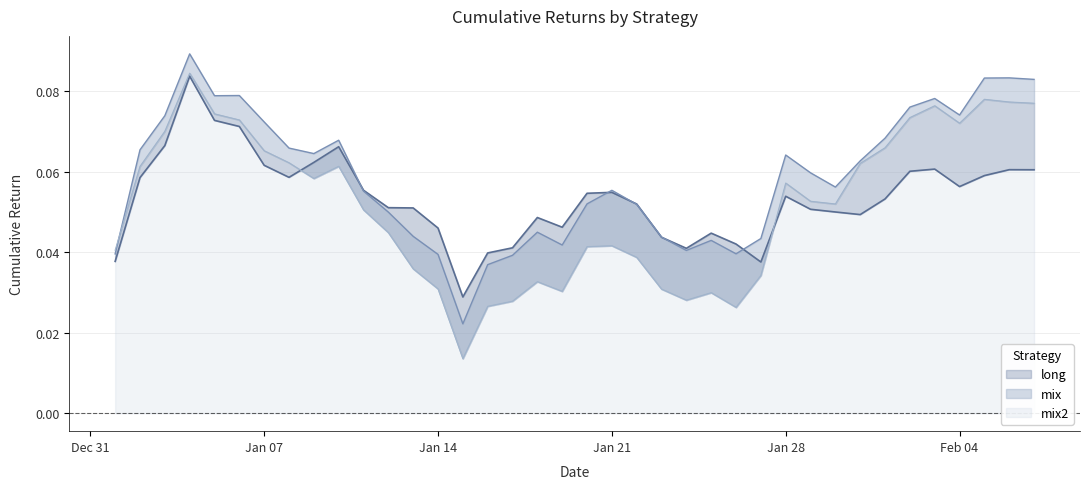

Which series changed the most between 2019-01-02 and 2019-01-03?

mix2